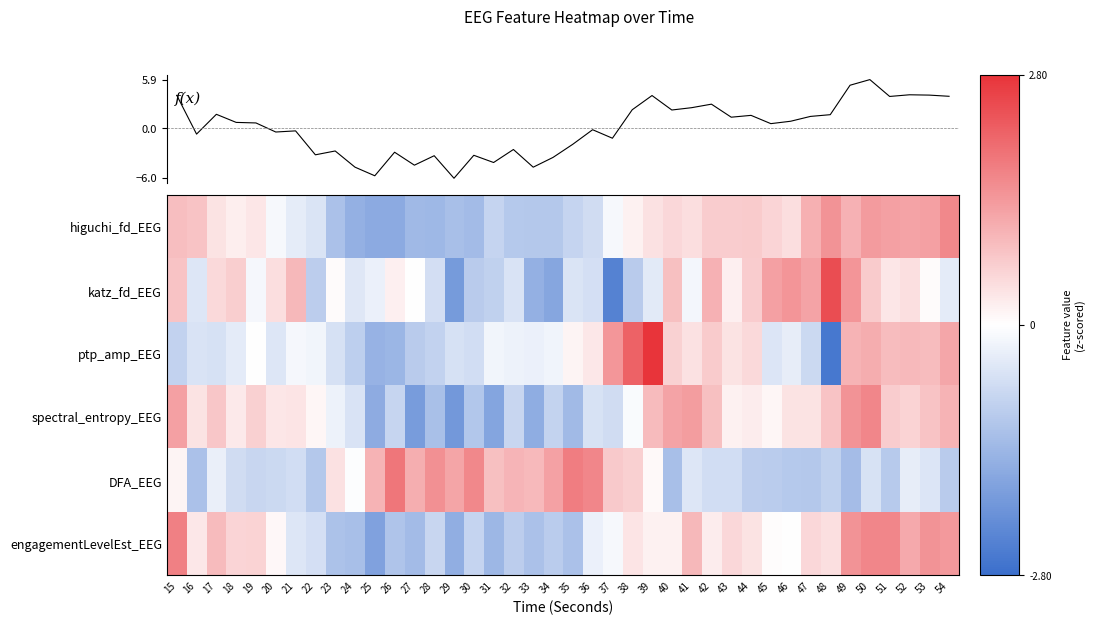

At 17, list the series in order from largest to smallest.

f(x), engagementLevelEst_EEG, spectral_entropy_EEG, katz_fd_EEG, higuchi_fd_EEG, DFA_EEG, ptp_amp_EEG